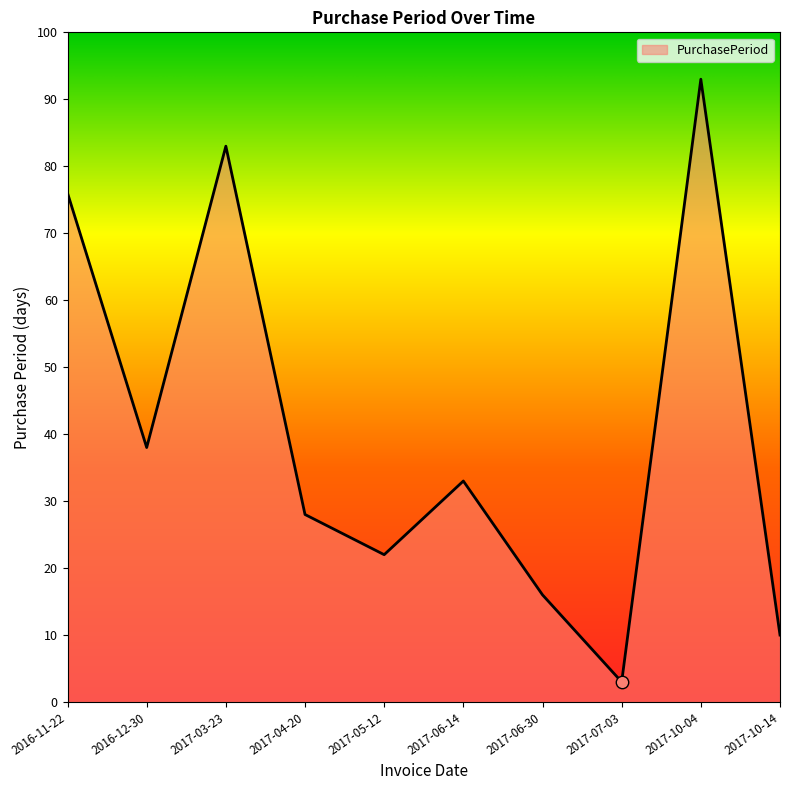

What is the change in value from 2017-04-20 to 2017-10-14?

-18